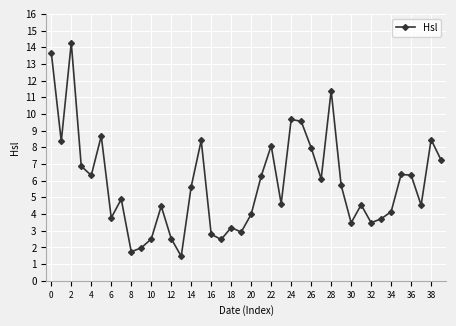

What is the sum of all values?

232.7